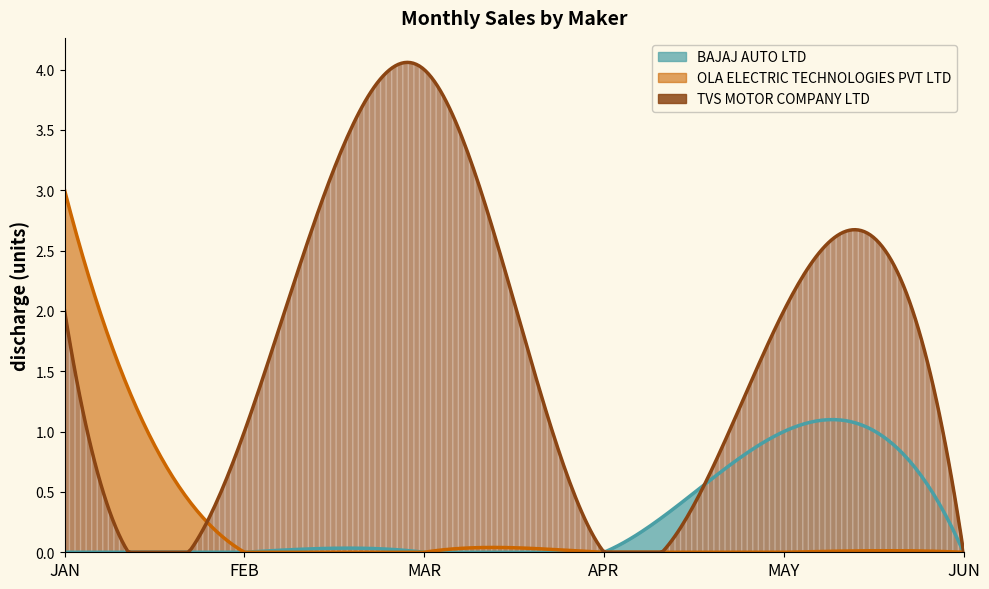

What is the label of the 3rd point from the right?

APR